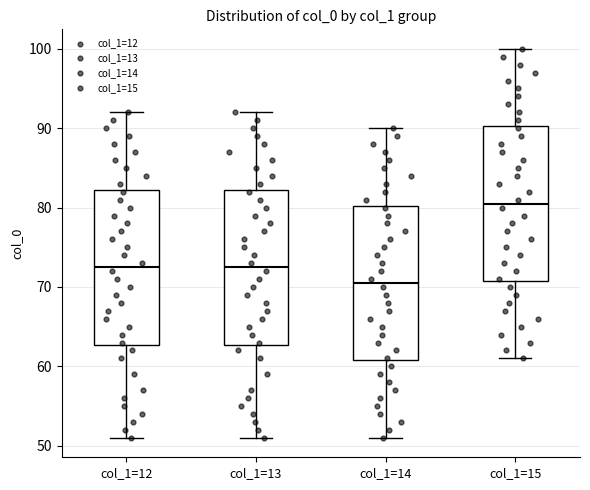

Where does the upper whisker of the box for col_1=12 end on the y-axis? The values are not printed on the chart, so give them approximately, as read against the axis.

92